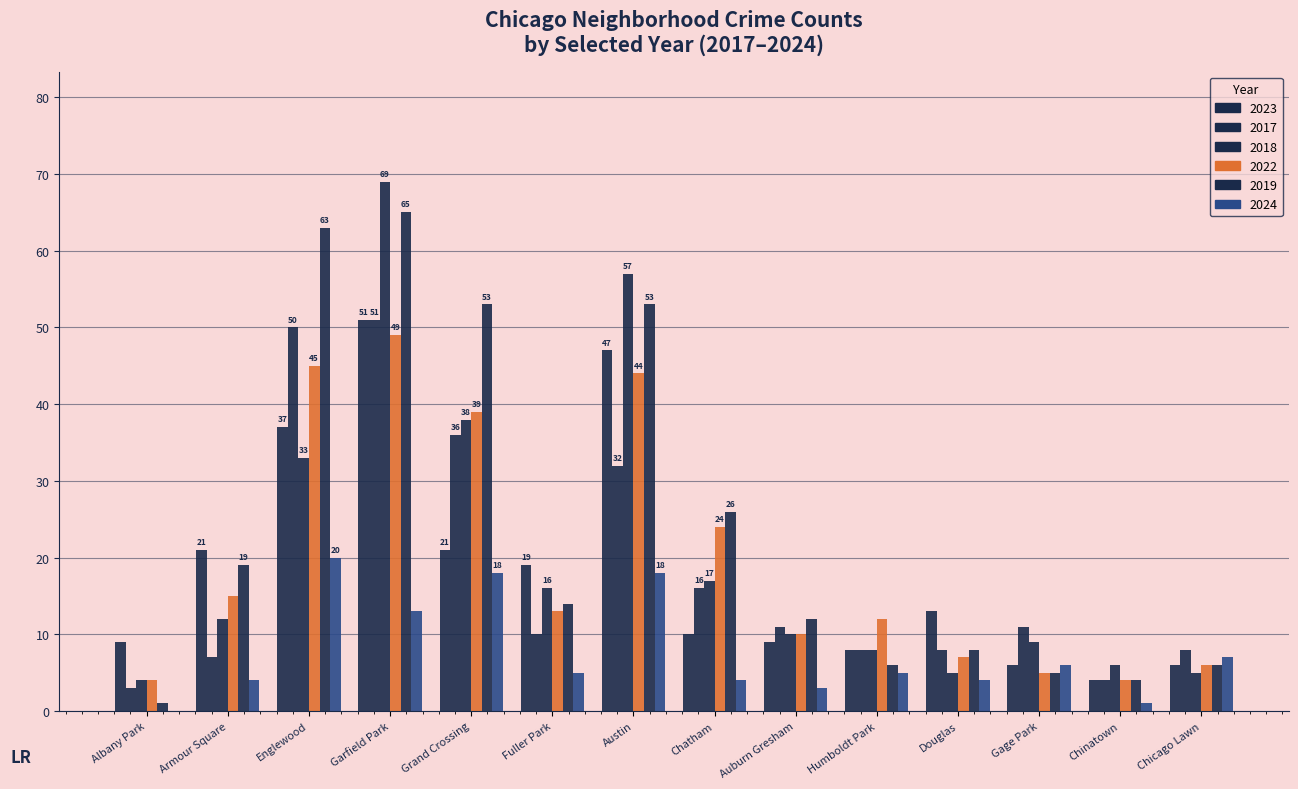

How many groups of bars are there?

14